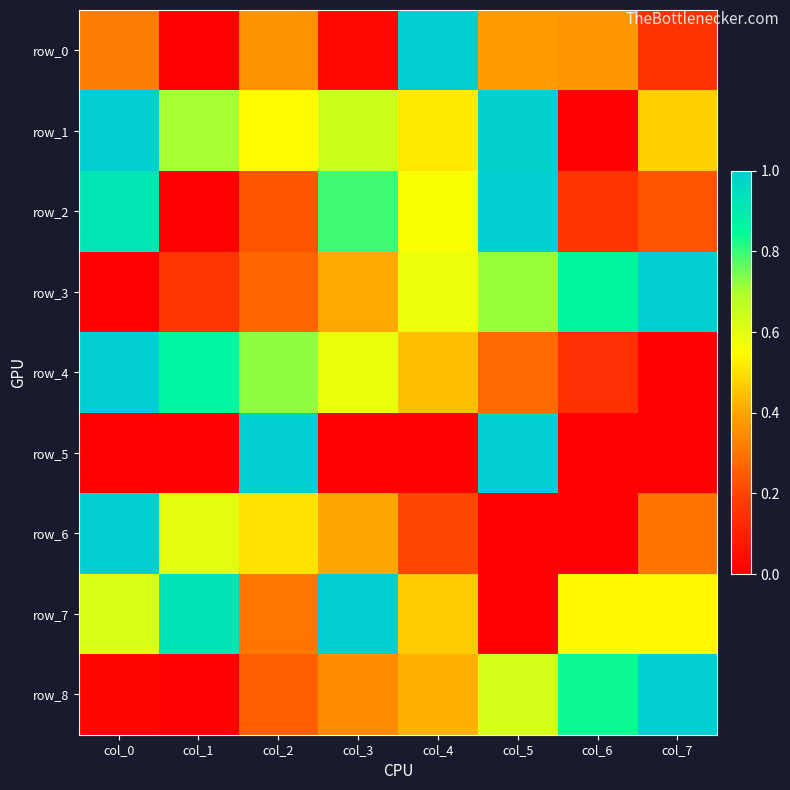

List the labels in order of row_2 value, largest first.

col_5, col_0, col_3, col_4, col_2, col_7, col_6, col_1